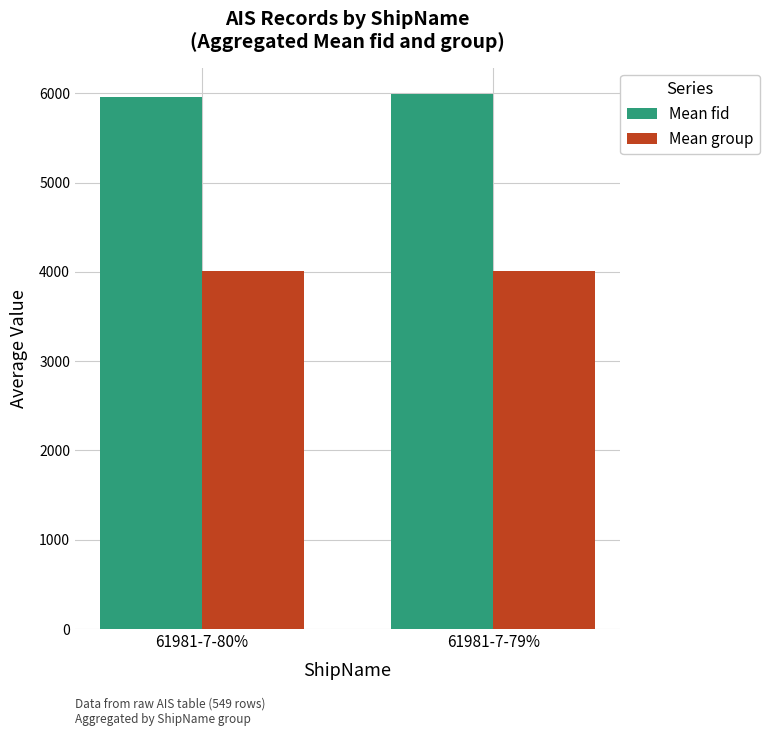

What is the maximum value for Mean fid?

5989.0